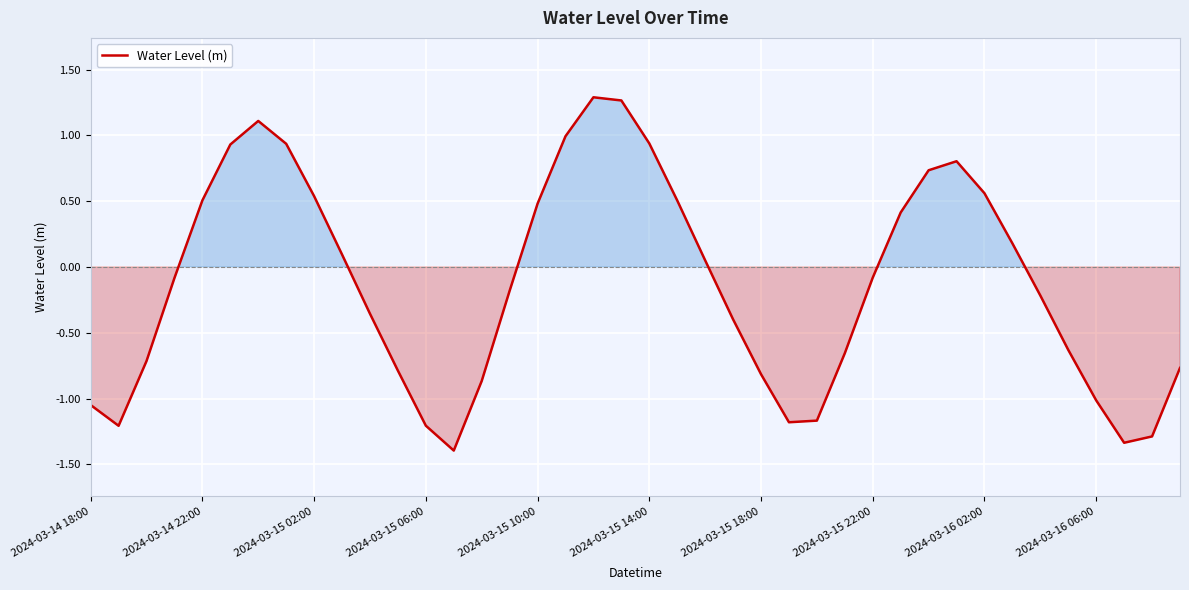

What is the greatest value displayed?

1.3